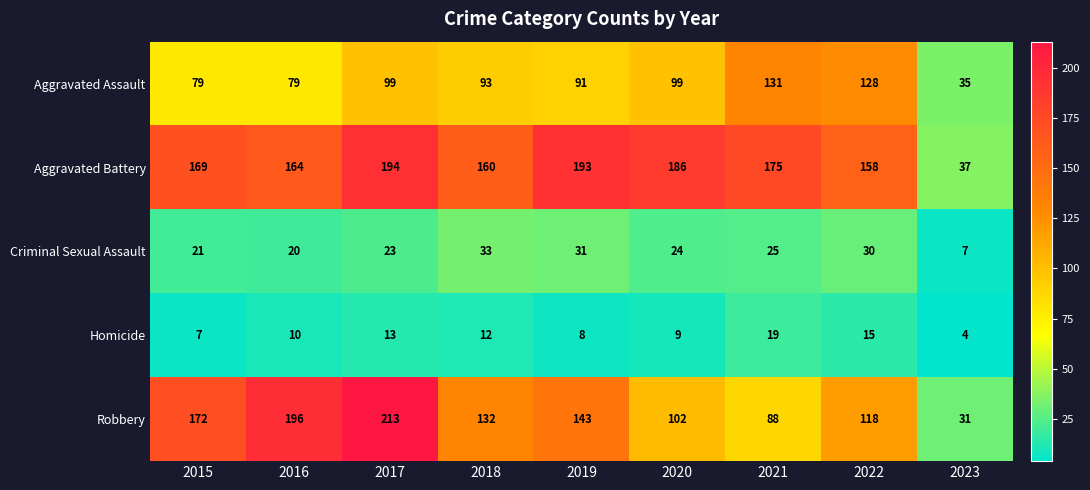

What is the sum of all Criminal Sexual Assault values?

214